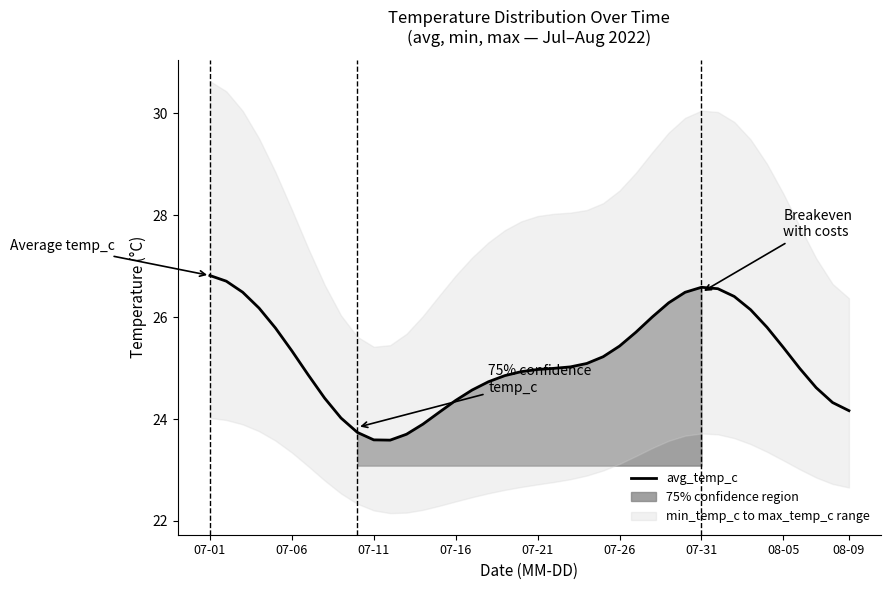

What is the highest value of the avg_temp_c series?

26.8